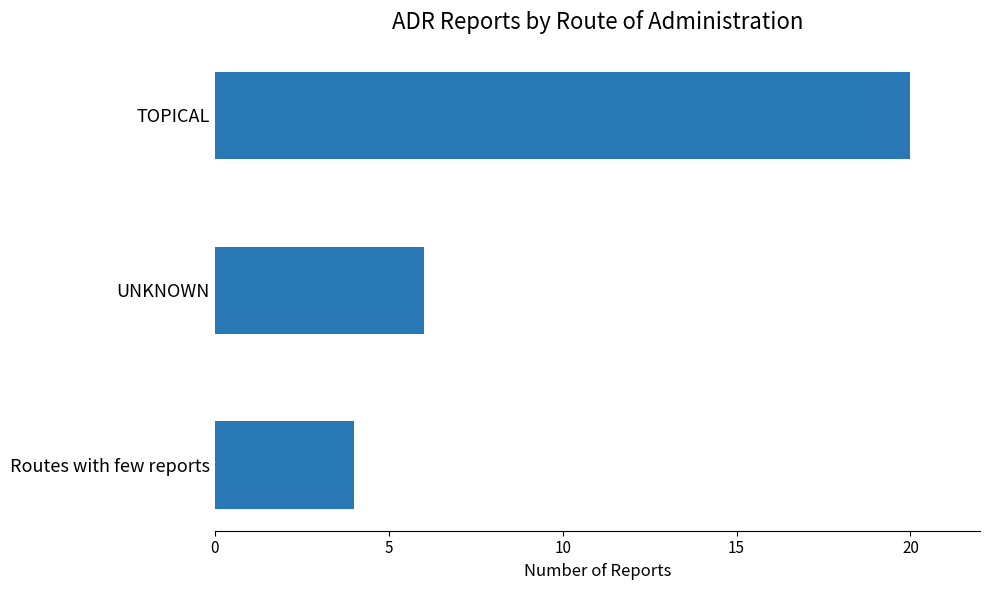

Reading top to bottom, extract all data points from this chart.

TOPICAL=20	UNKNOWN=6	Routes with few reports=4